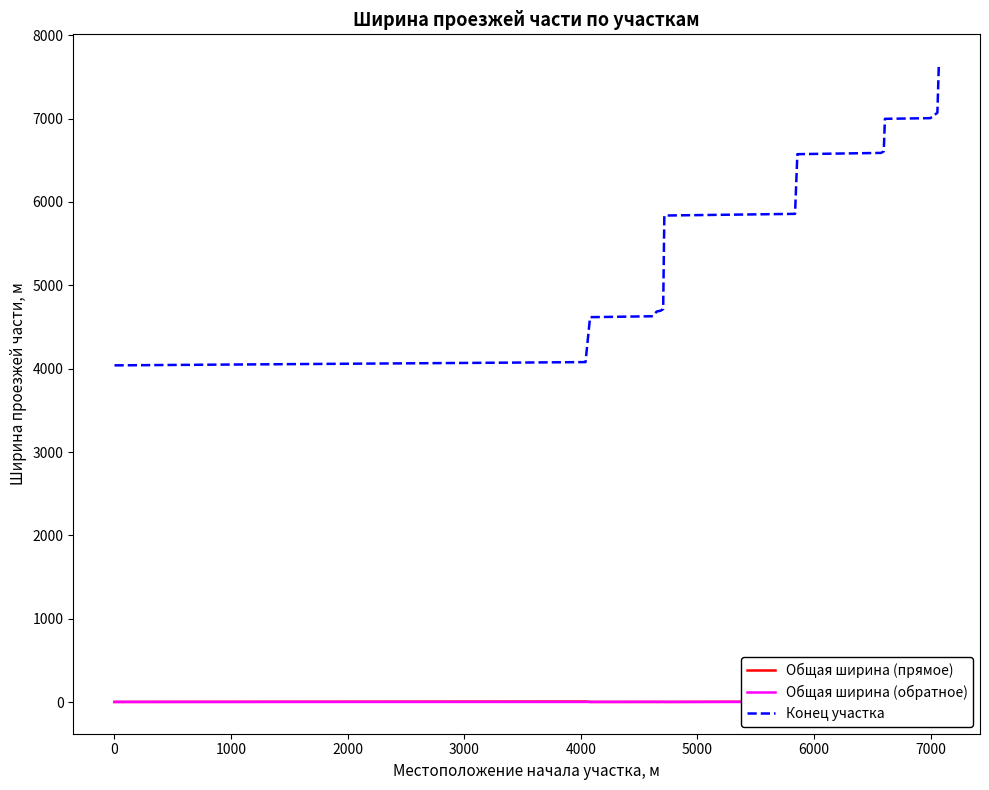

What is the lowest value of the Конец участка series?

4040